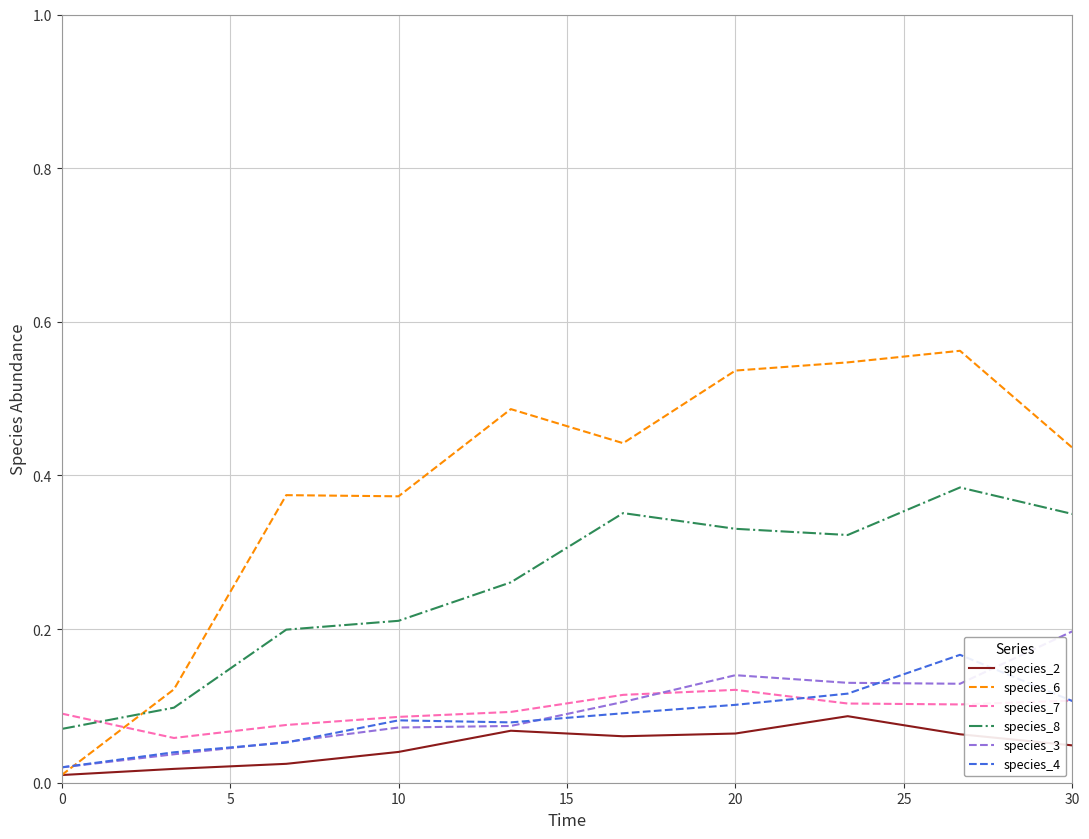

Which series has the widest spread of values?

species_6